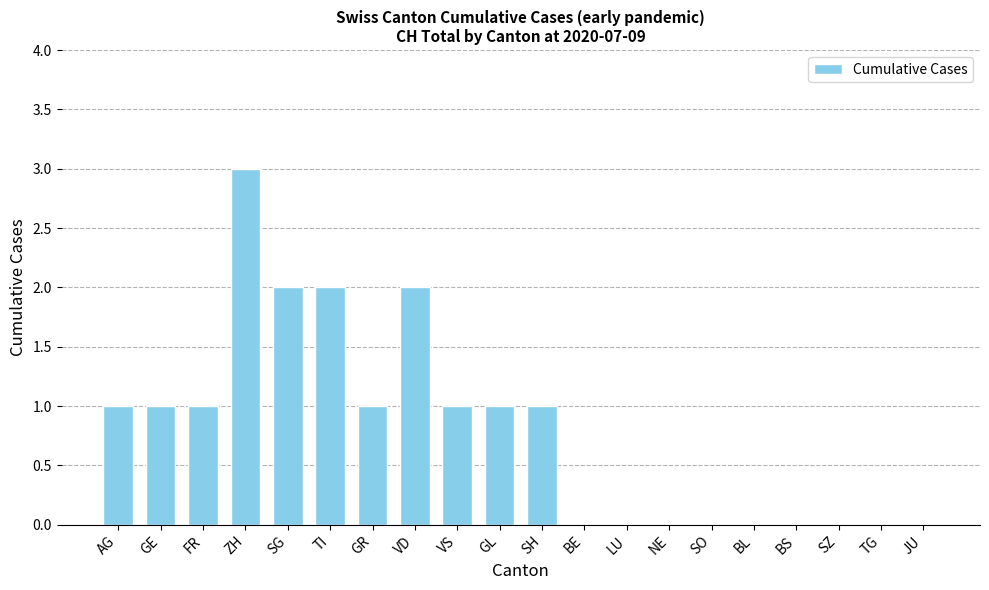

What is the maximum value shown in the chart?

3